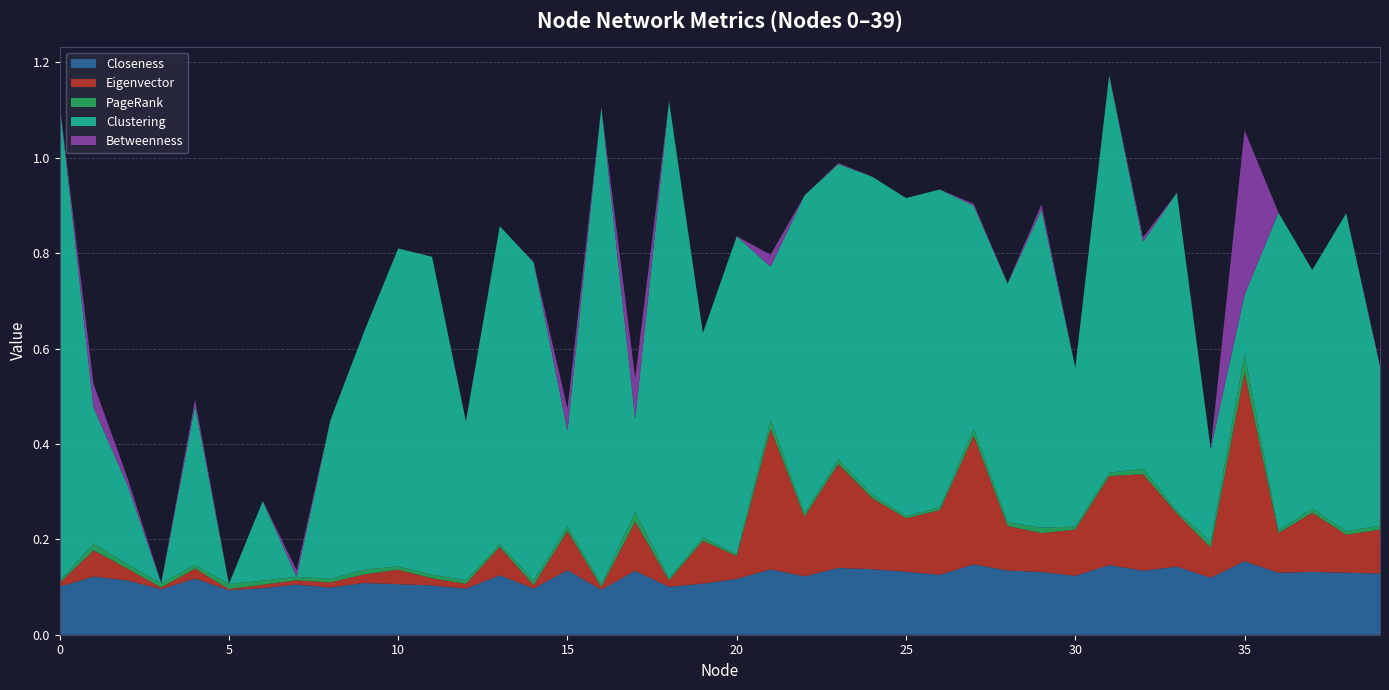

Reading left to right, what are all the values shown in this chart?

Closeness: 0=0.1	1=0.1	2=0.1	3=0.1	4=0.1	5=0.1	6=0.1	7=0.1	8=0.1	9=0.1	10=0.1	11=0.1	12=0.1	13=0.1	14=0.1	15=0.1	16=0.1	17=0.1	18=0.1	19=0.1	20=0.1	21=0.1	22=0.1	23=0.1	24=0.1	25=0.1	26=0.1	27=0.1	28=0.1	29=0.1	30=0.1	31=0.1	32=0.1	33=0.1	34=0.1	35=0.2	36=0.1	37=0.1	38=0.1	39=0.1
Eigenvector: 0=0.0	1=0.1	2=0.0	3=0.0	4=0.0	5=0.0	6=0.0	7=0.0	8=0.0	9=0.0	10=0.0	11=0.0	12=0.0	13=0.1	14=0.0	15=0.1	16=0.0	17=0.1	18=0.0	19=0.1	20=0.0	21=0.3	22=0.1	23=0.2	24=0.1	25=0.1	26=0.1	27=0.3	28=0.1	29=0.1	30=0.1	31=0.2	32=0.2	33=0.1	34=0.1	35=0.4	36=0.1	37=0.1	38=0.1	39=0.1
PageRank: 0=0.0	1=0.0	2=0.0	3=0.0	4=0.0	5=0.0	6=0.0	7=0.0	8=0.0	9=0.0	10=0.0	11=0.0	12=0.0	13=0.0	14=0.0	15=0.0	16=0.0	17=0.0	18=0.0	19=0.0	20=0.0	21=0.0	22=0.0	23=0.0	24=0.0	25=0.0	26=0.0	27=0.0	28=0.0	29=0.0	30=0.0	31=0.0	32=0.0	33=0.0	34=0.0	35=0.0	36=0.0	37=0.0	38=0.0	39=0.0
Clustering: 0=1.0	1=0.3	2=0.2	3=0.0	4=0.3	5=0.0	6=0.2	7=0.0	8=0.3	9=0.5	10=0.7	11=0.7	12=0.3	13=0.7	14=0.7	15=0.2	16=1.0	17=0.2	18=1.0	19=0.4	20=0.7	21=0.3	22=0.7	23=0.6	24=0.7	25=0.7	26=0.7	27=0.5	28=0.5	29=0.7	30=0.3	31=0.8	32=0.5	33=0.7	34=0.2	35=0.1	36=0.7	37=0.5	38=0.7	39=0.3
Betweenness: 0=0.0	1=0.0	2=0.0	3=0.0	4=0.0	5=0.0	6=0.0	7=0.0	8=0.0	9=0.0	10=0.0	11=0.0	12=0.0	13=0.0	14=0.0	15=0.0	16=0.0	17=0.1	18=0.0	19=0.0	20=0.0	21=0.0	22=0.0	23=0.0	24=0.0	25=0.0	26=0.0	27=0.0	28=0.0	29=0.0	30=0.0	31=0.0	32=0.0	33=0.0	34=0.0	35=0.3	36=0.0	37=0.0	38=0.0	39=0.0